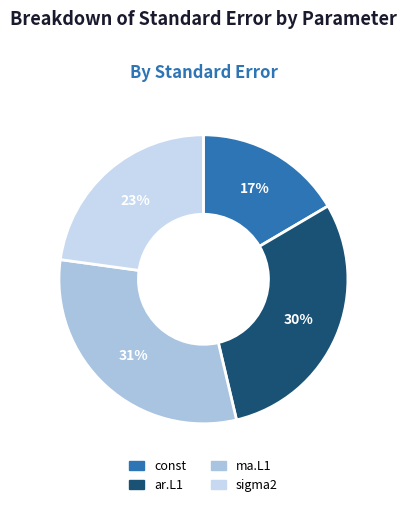

Does sigma2 account for over 50% of the chart?

No